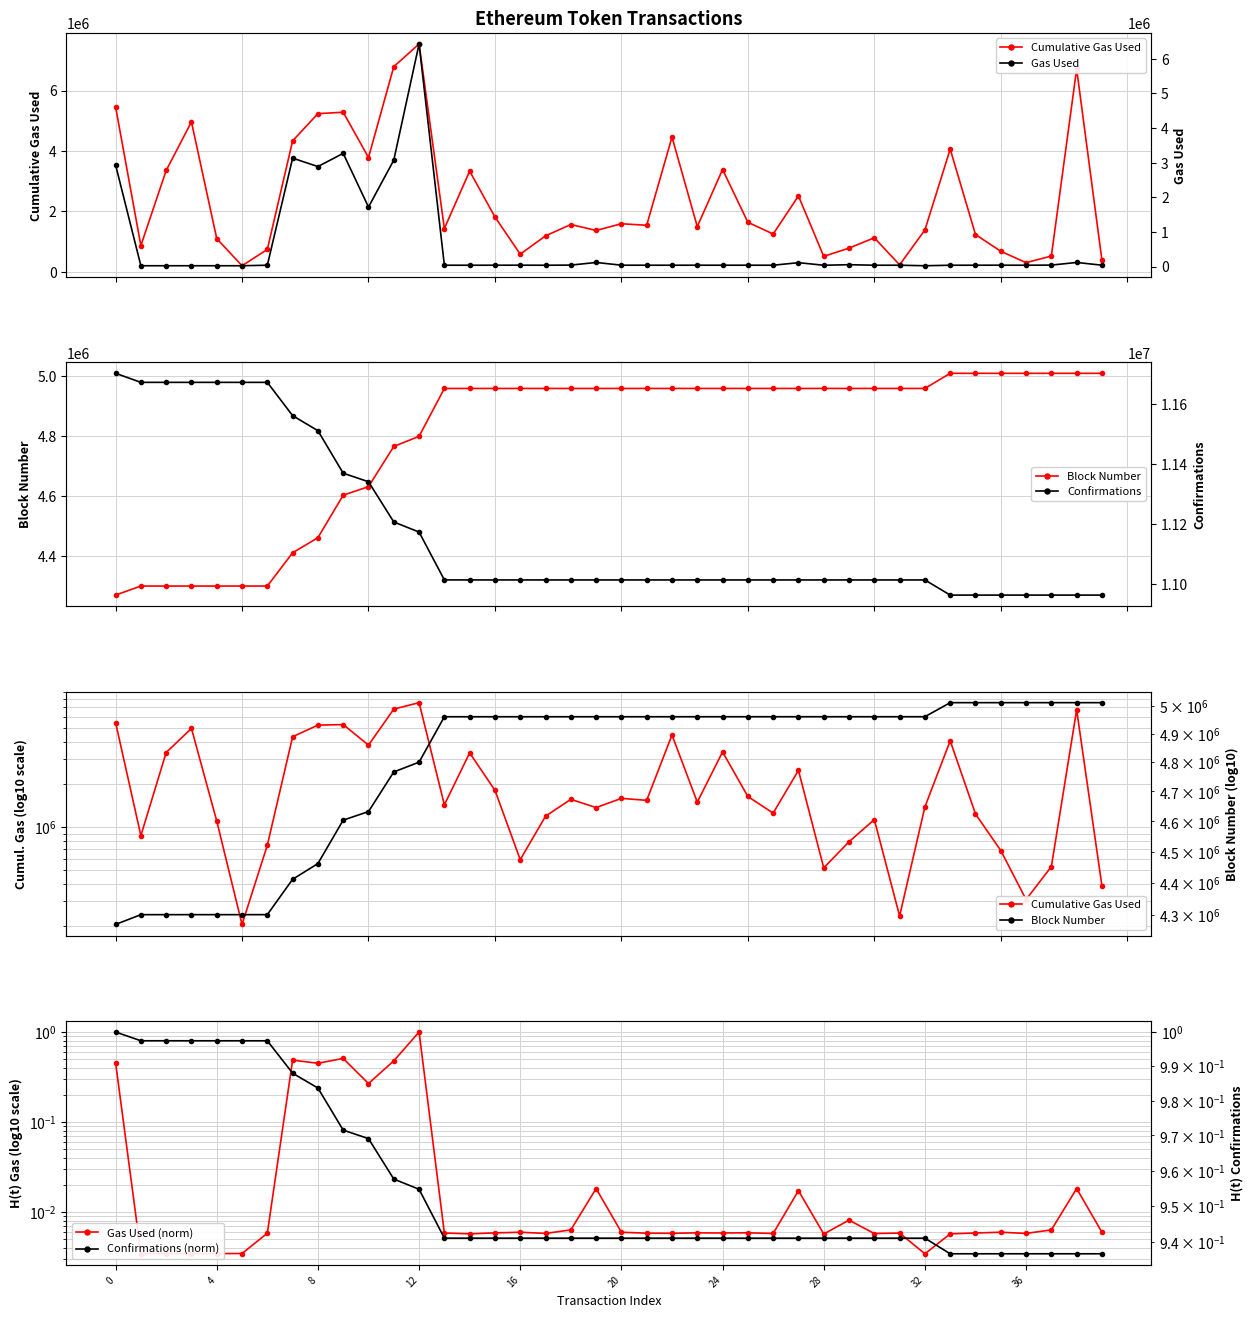

Is it true that Confirmations equals 19331186.8 at 0?

False